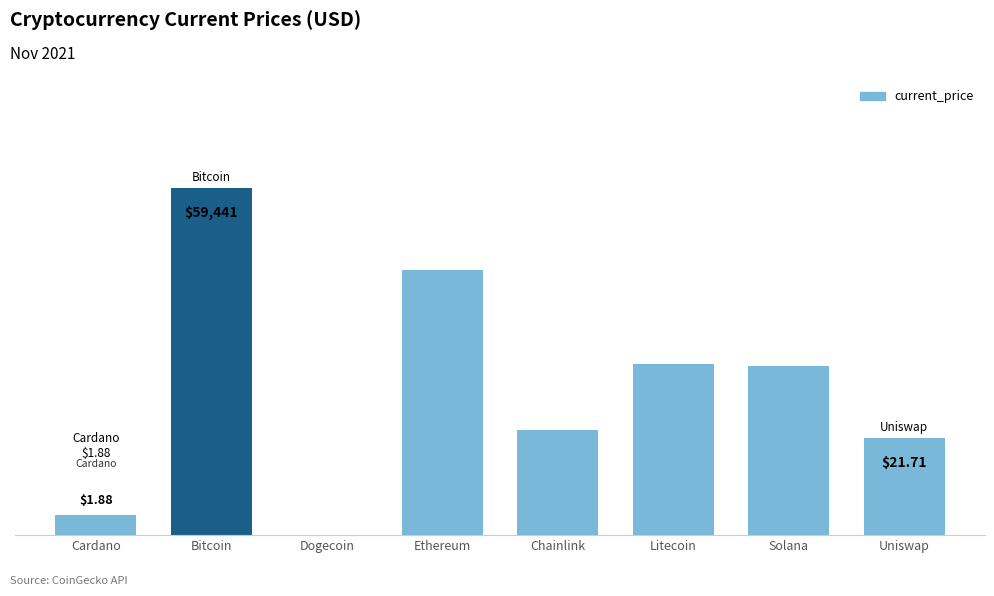

At which category does the chart reach its peak across all series?

Bitcoin